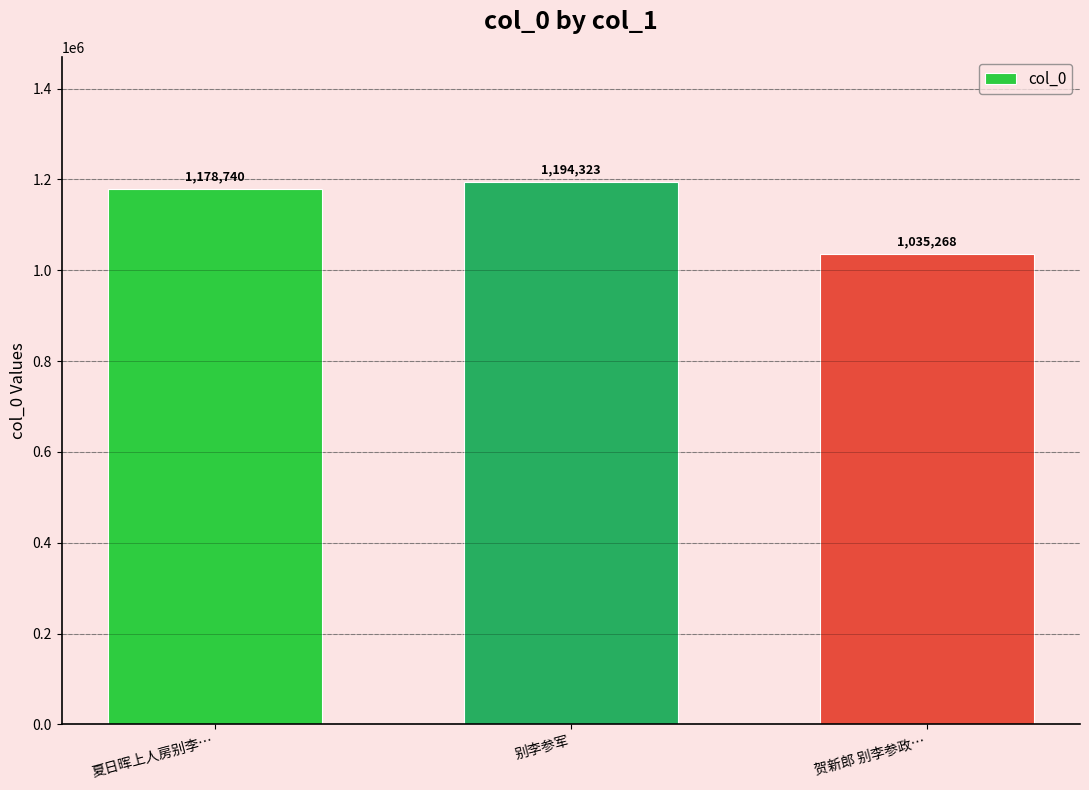

Reading left to right, extract all data points from this chart.

夏日晖上人房别李…=1178740	别李参军=1194323	贺新郎 别李参政…=1035268